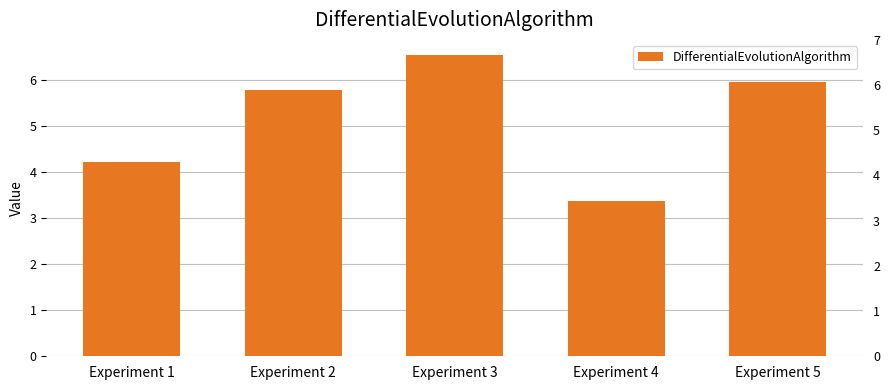

How many values are below 5?

2